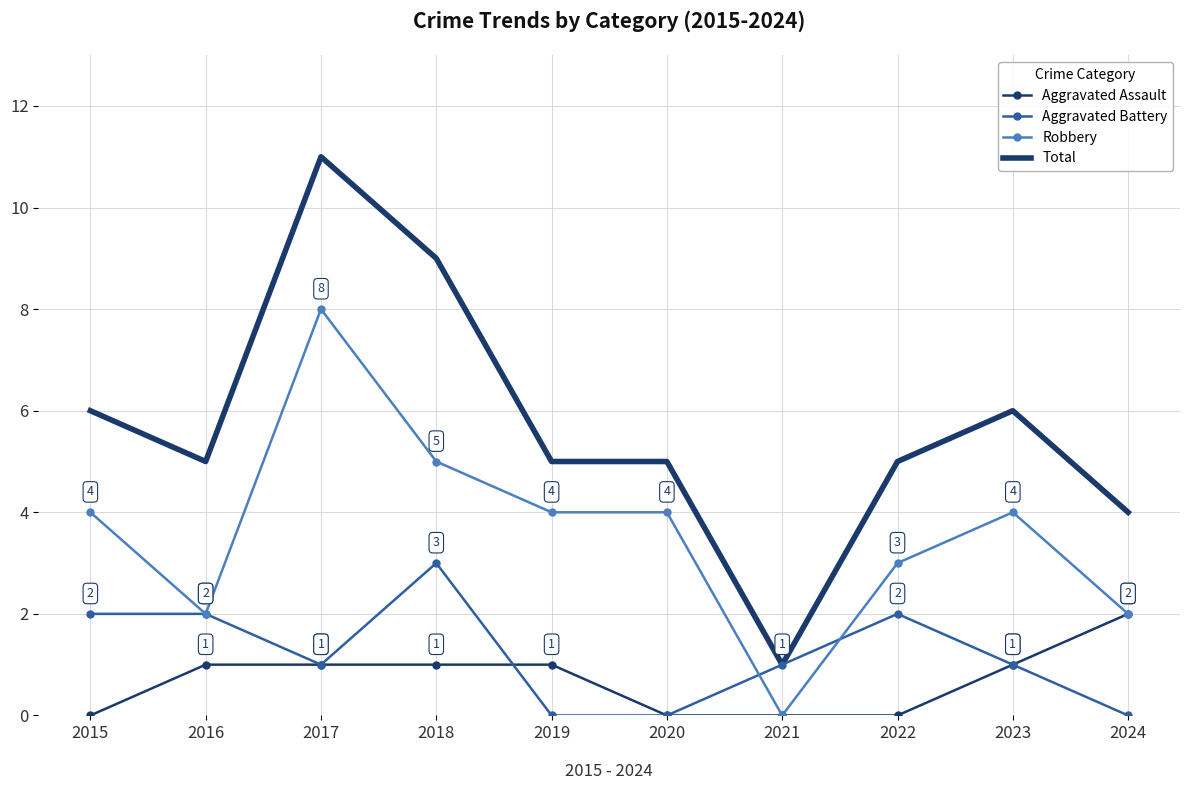

What is the average value of the Aggravated Battery series?

1